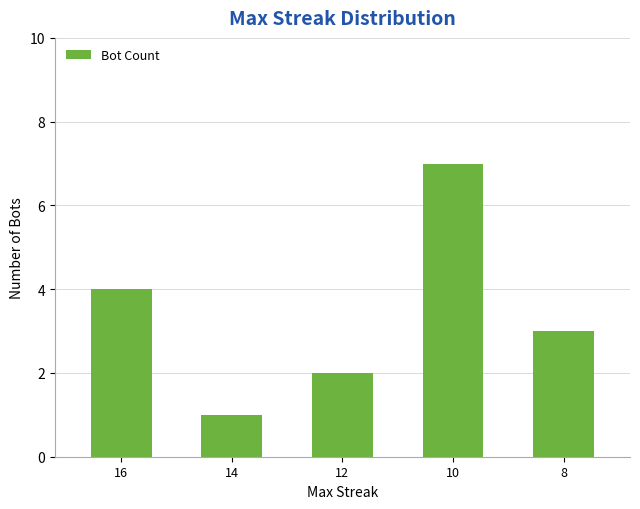

At which label does the data first exceed 3?

16